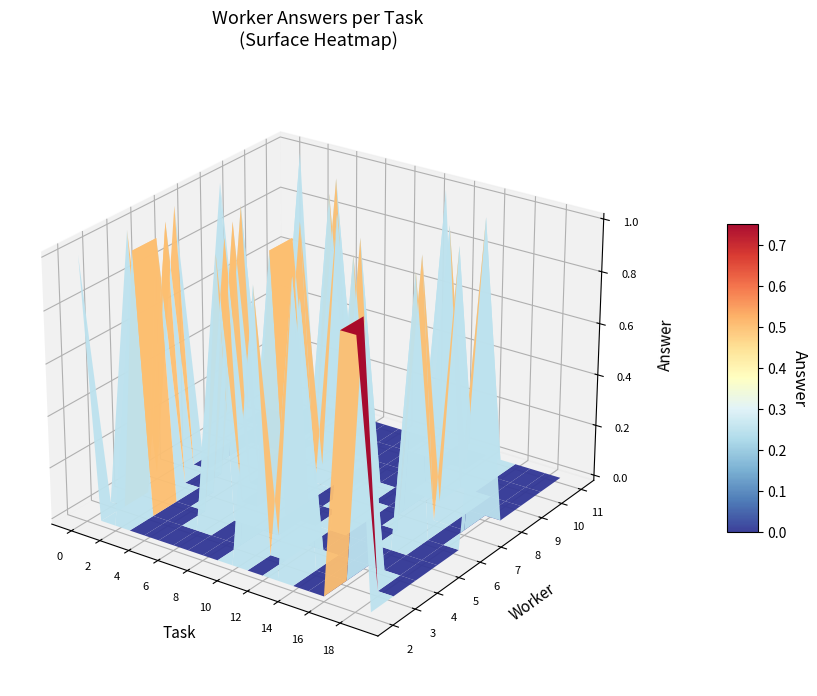

Which series has the largest total across all categories?

2.0